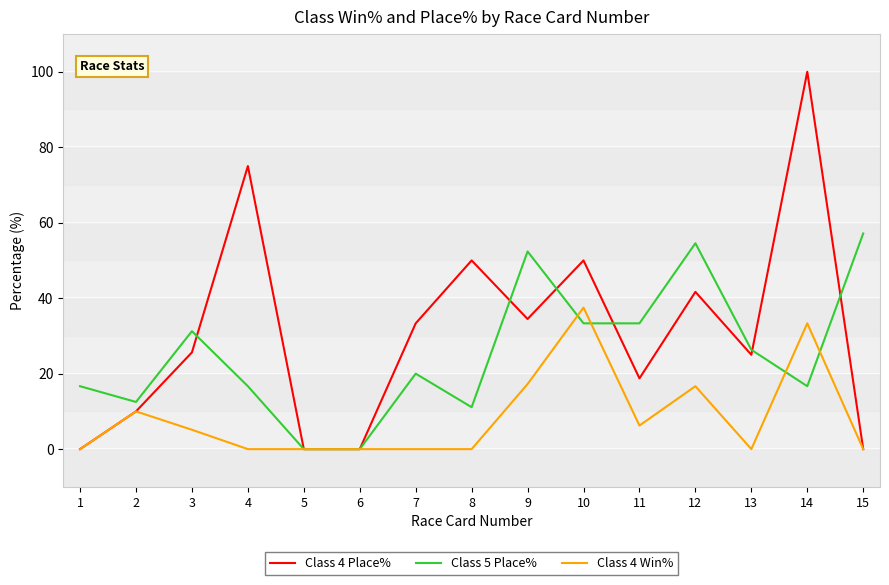

Which category has the highest value across all series?

14